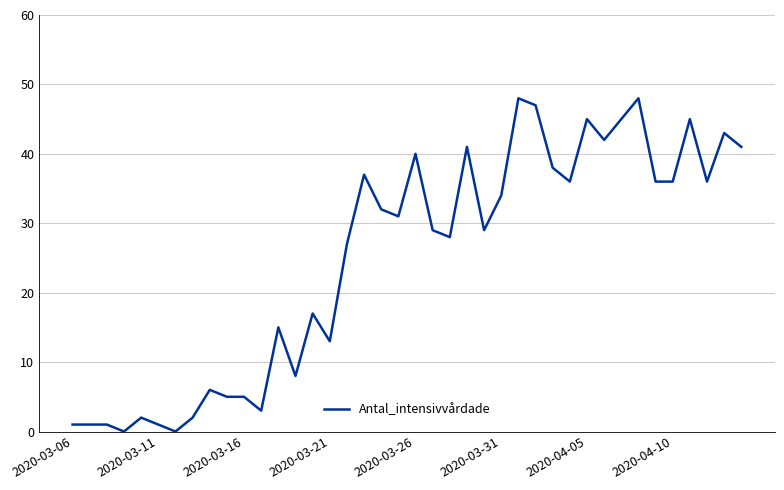

What is the greatest value displayed?

48